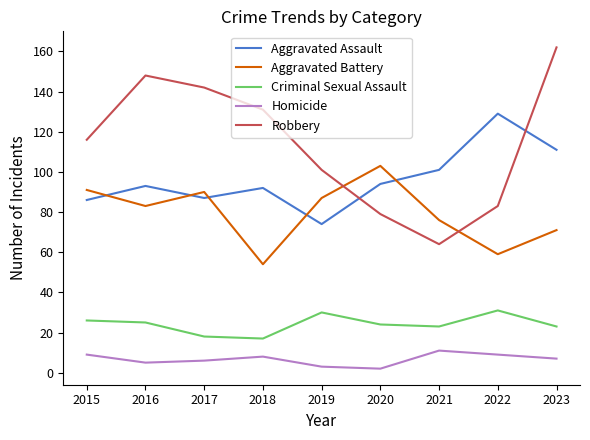

Which category has the highest value across all series?

2023